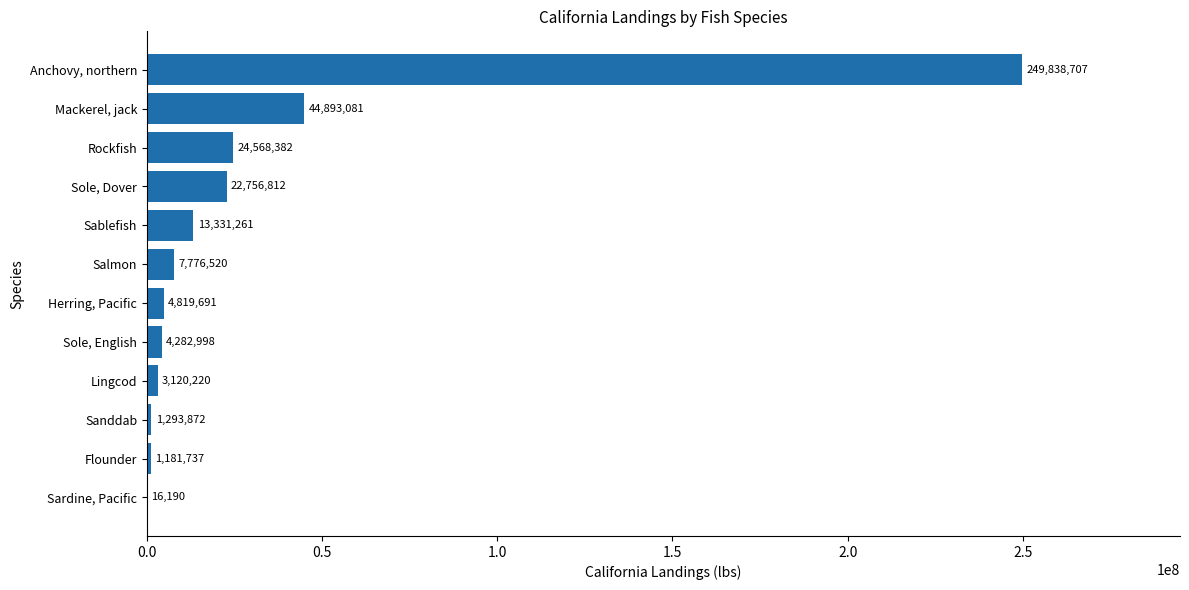

Reading bottom to top, what are all the values shown in this chart?

Sardine, Pacific=16190	Flounder=1181737	Sanddab=1293872	Lingcod=3120220	Sole, English=4282998	Herring, Pacific=4819691	Salmon=7776520	Sablefish=13331261	Sole, Dover=22756812	Rockfish=24568382	Mackerel, jack=44893081	Anchovy, northern=249838707